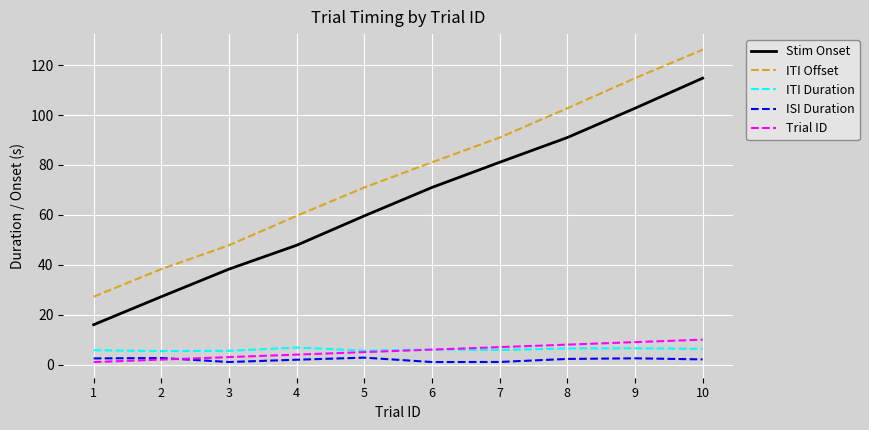

Which series has the largest total across all categories?

ITI Offset